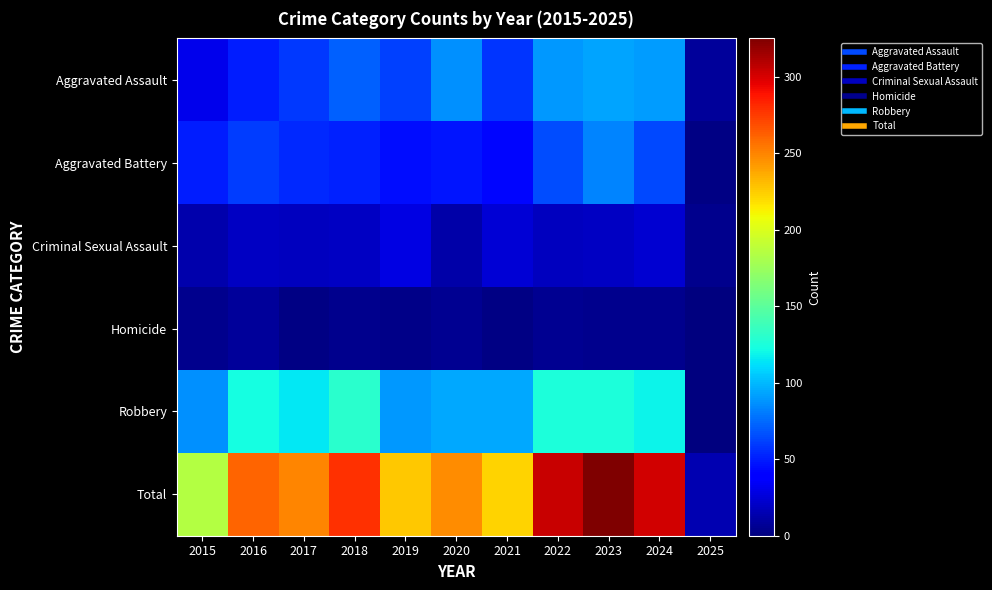

Which series has the largest total across all categories?

Total